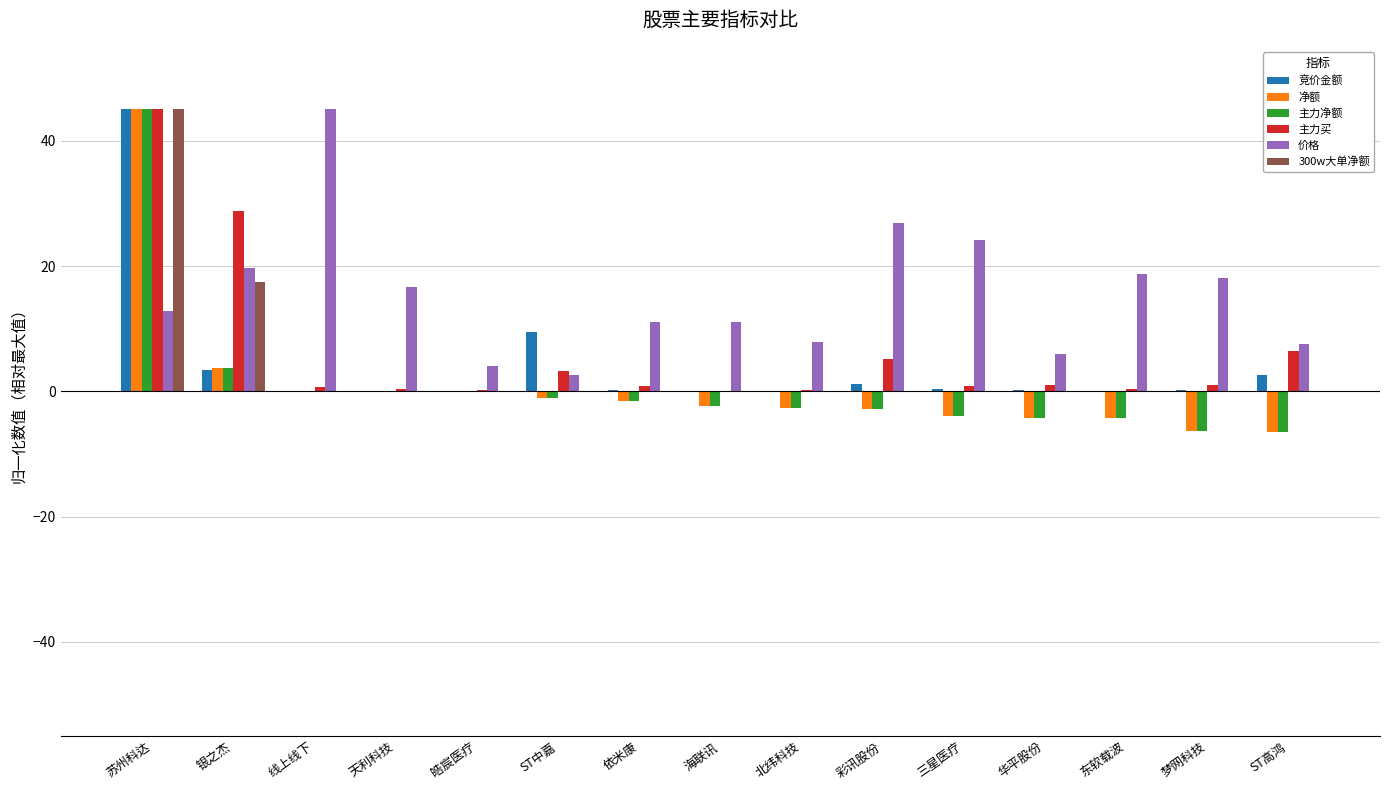

Which series has the largest total across all categories?

价格